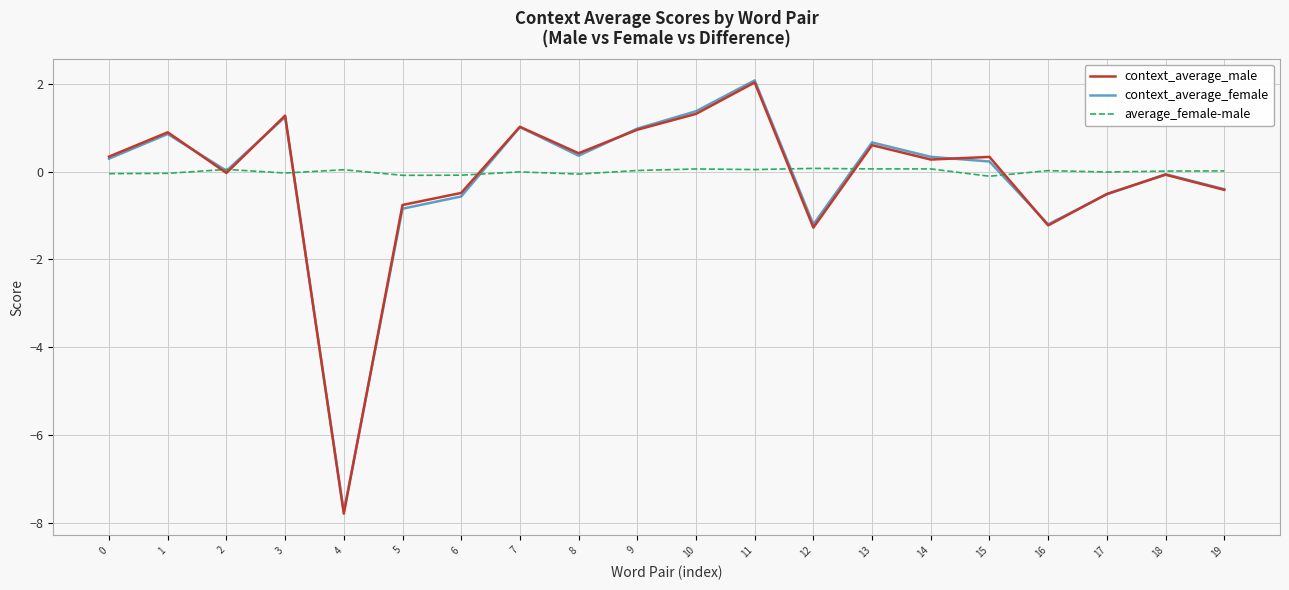

What is the sum of the context_average_male values at 4 and 15?

-7.5